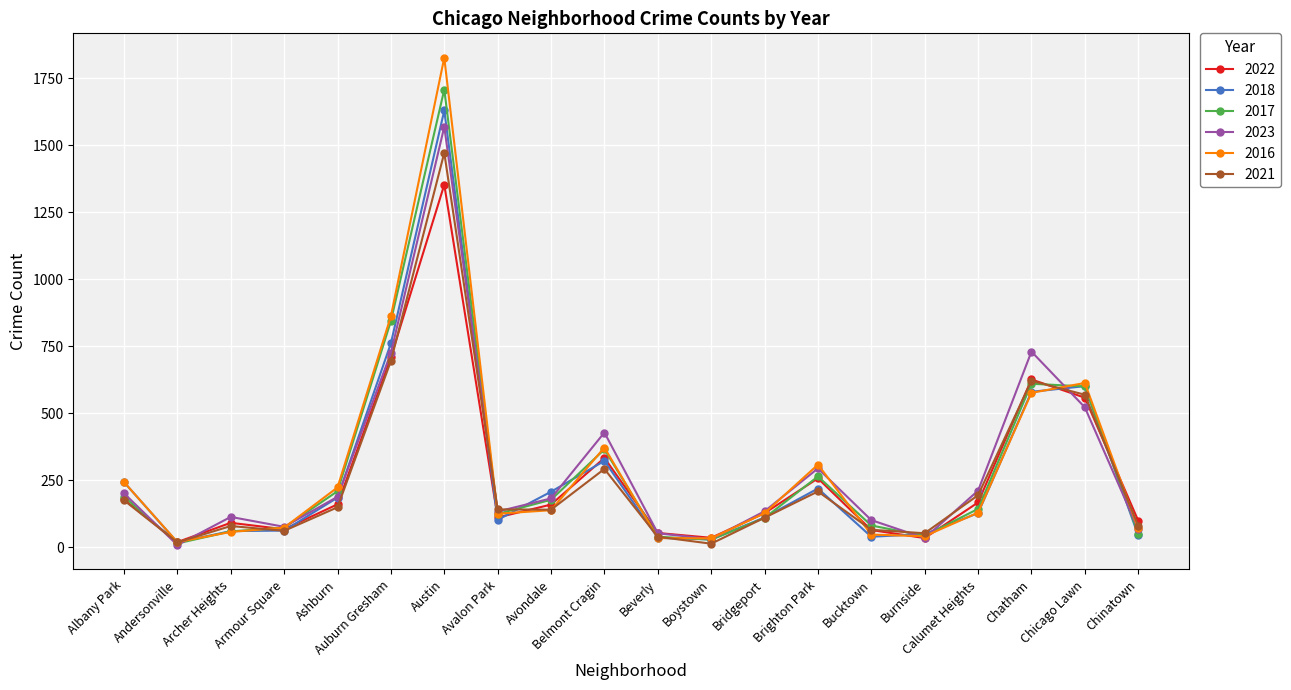

At which category is the sum across all series the highest?

Austin